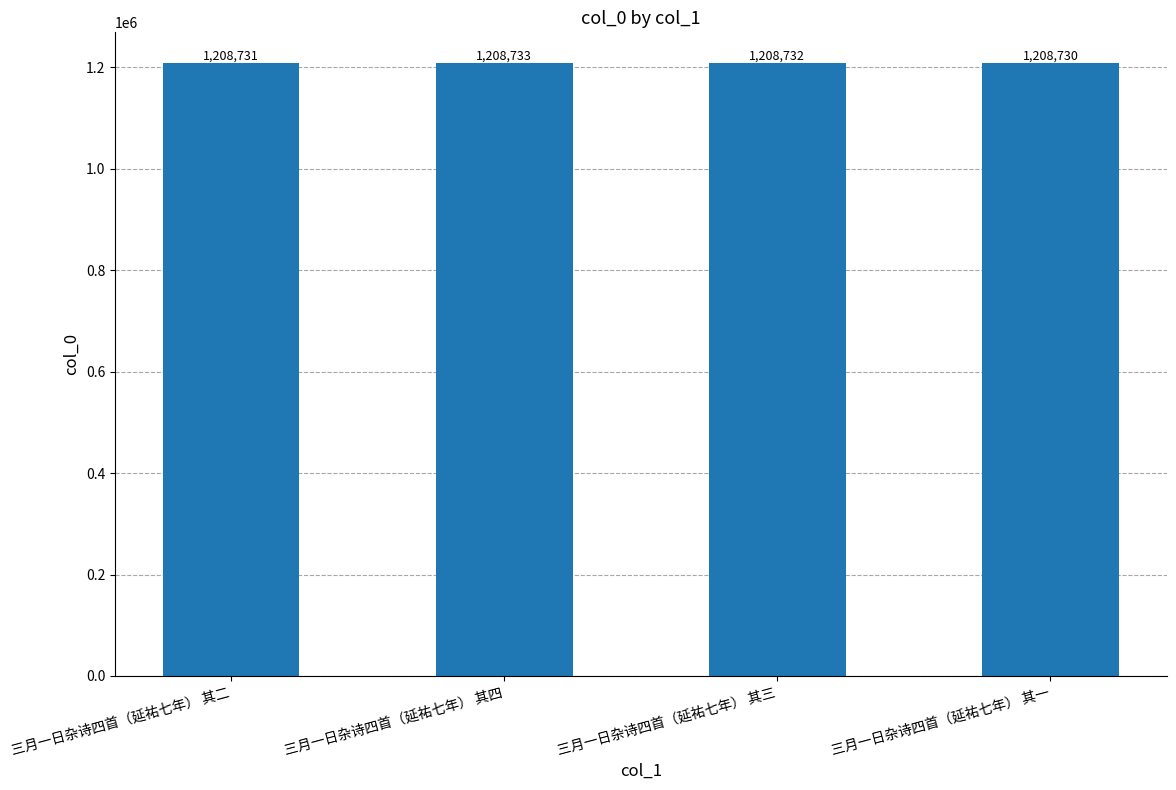

What is the approximate value at 三月一日杂诗四首（延祐七年） 其四?

1208733